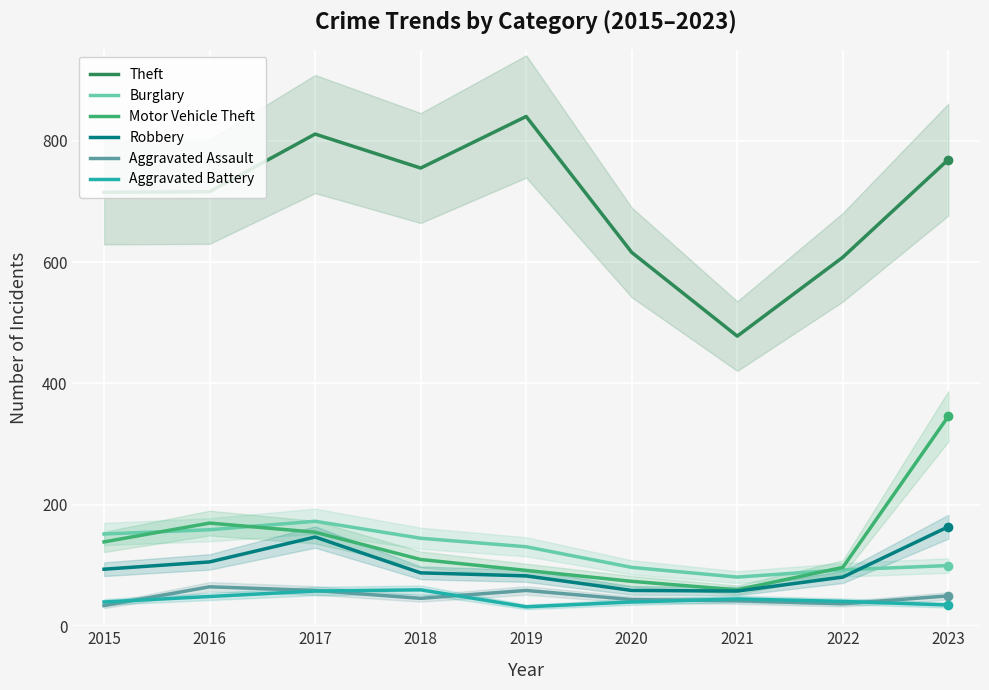

List the series in order of their peak value, lowest first.

Aggravated Battery, Aggravated Assault, Robbery, Burglary, Motor Vehicle Theft, Theft